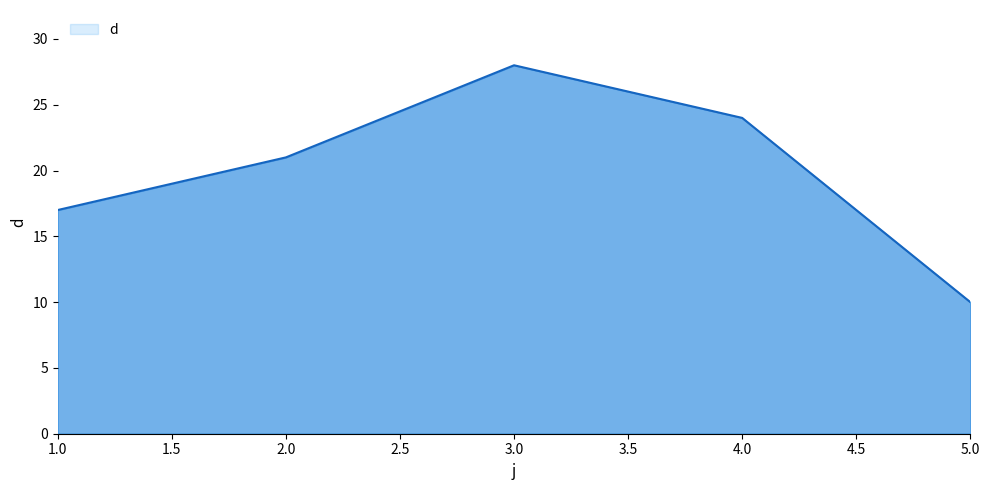

The chart shows a value of 24 at 4.0. True or false?

True